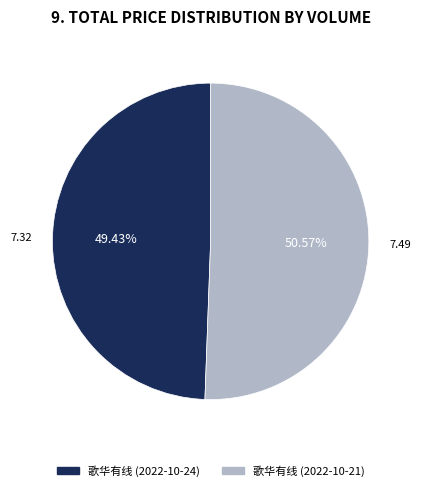

Is there any slice that represents more than half of the pie?

Yes